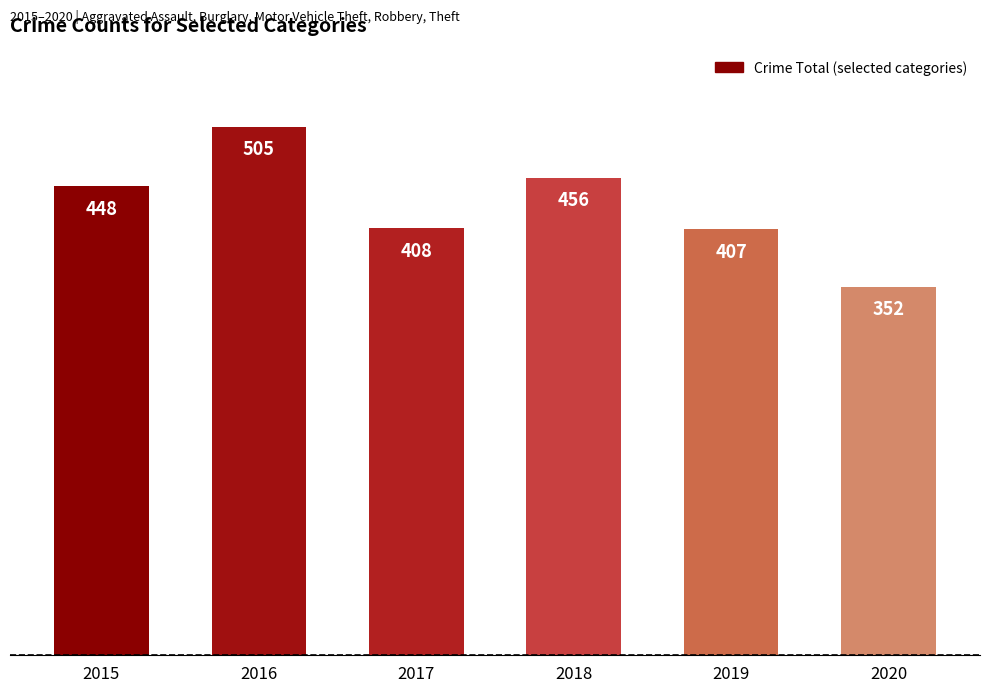

What is the change in value from 2018 to 2019?

-49